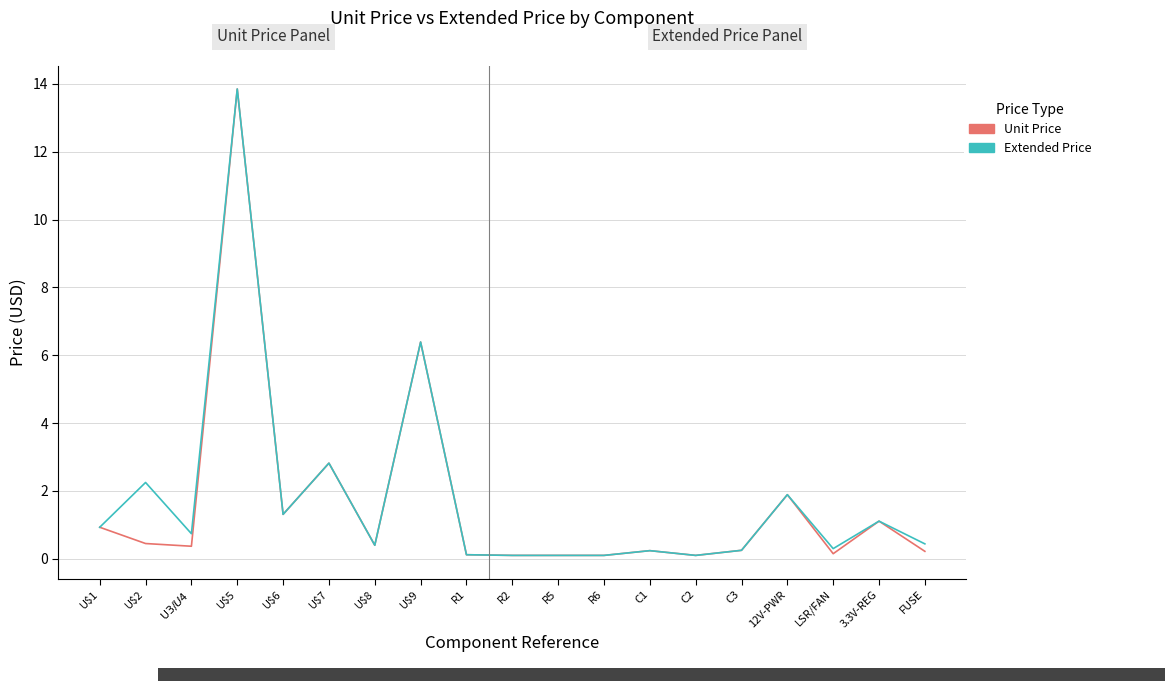

Where is Extended Price nearest to the value 6?

U$9